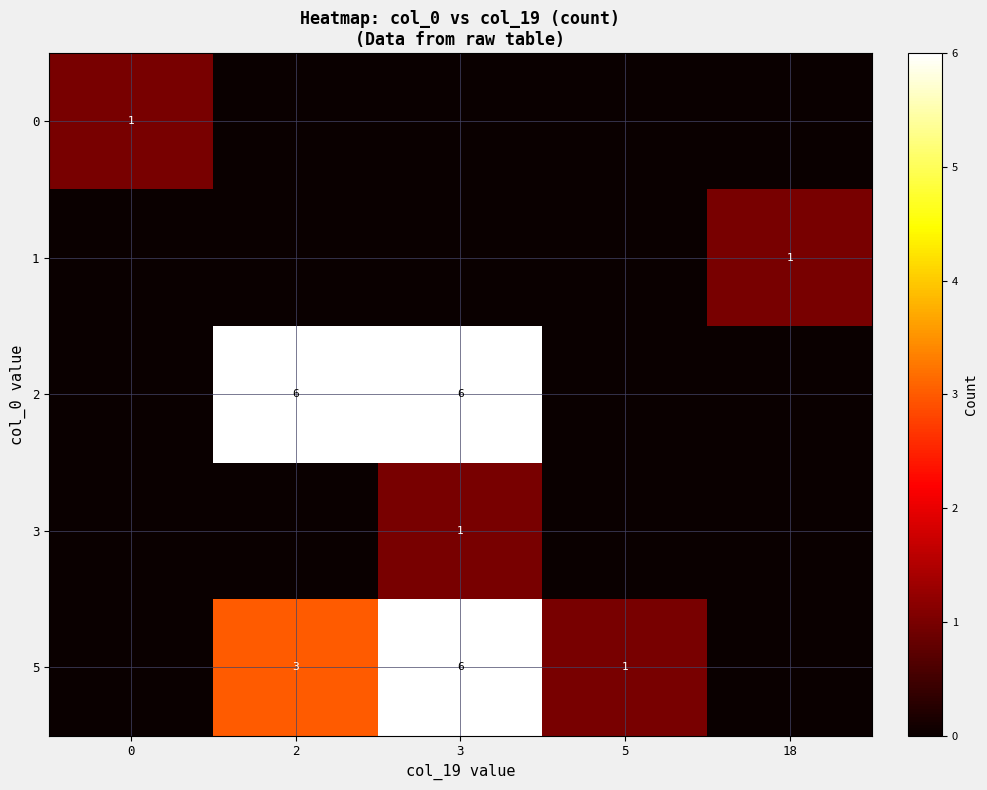

The 0 series shows 1 at 0. True or false?

True